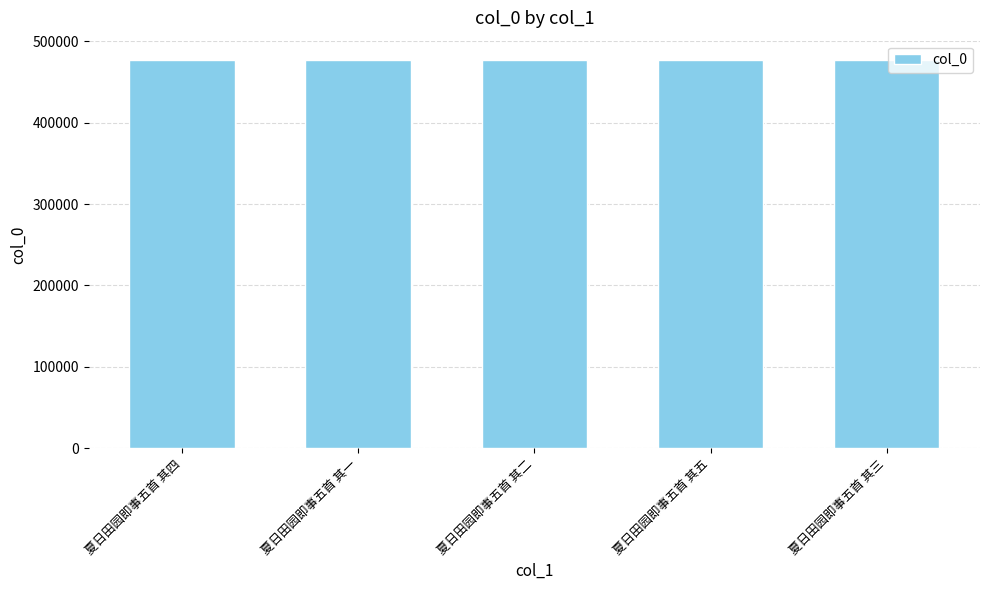

What is the value of the 5th bar from the left?

476989